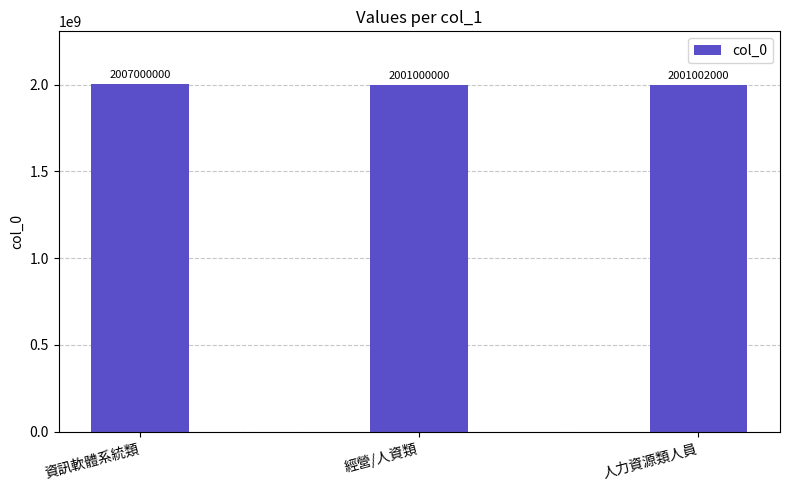

How many bars are there in total?

3